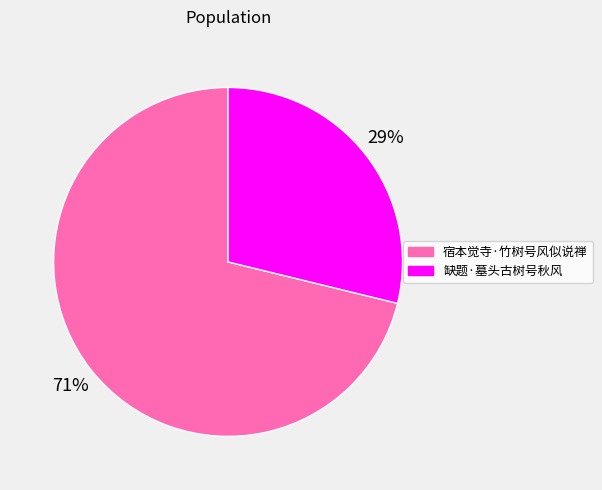

What percentage is the 缺题·墓头古树号秋风 slice, to the nearest percent?

29%